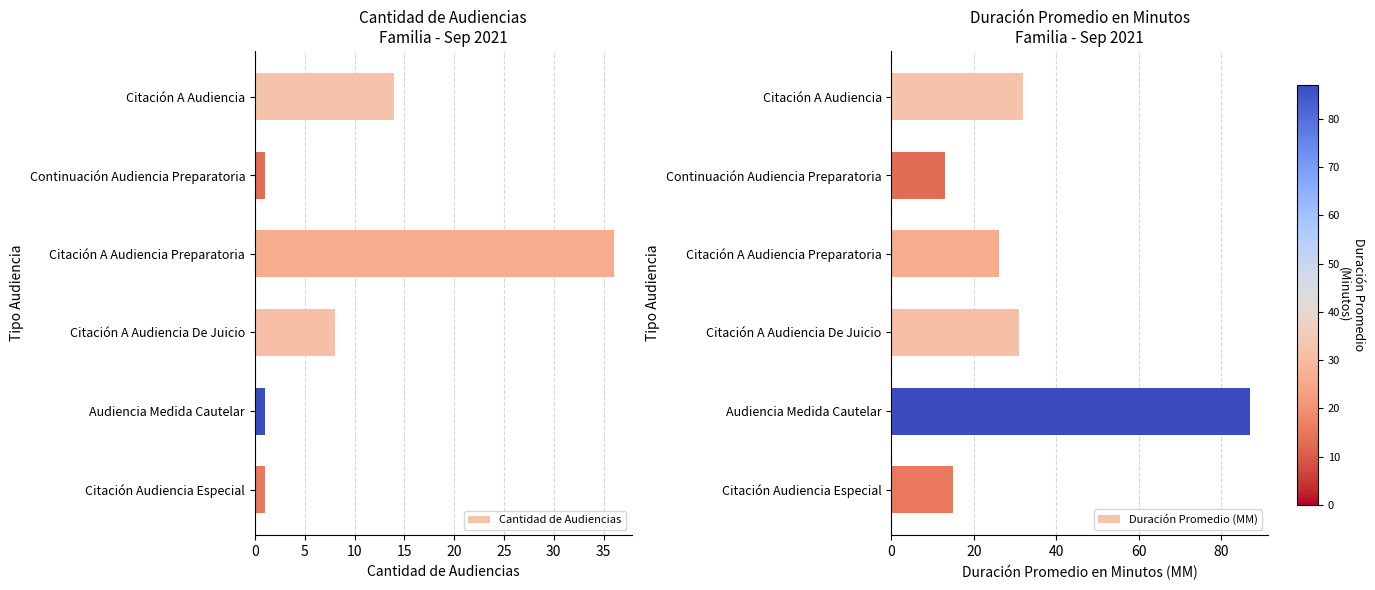

Reading left to right, transcribe all the data shown in this chart.

Cantidad de Audiencias: 0=14	5=1	10=36	15=8	20=1	25=1
Duración Promedio (MM): 0=32	5=13	10=26	15=31	20=87	25=15